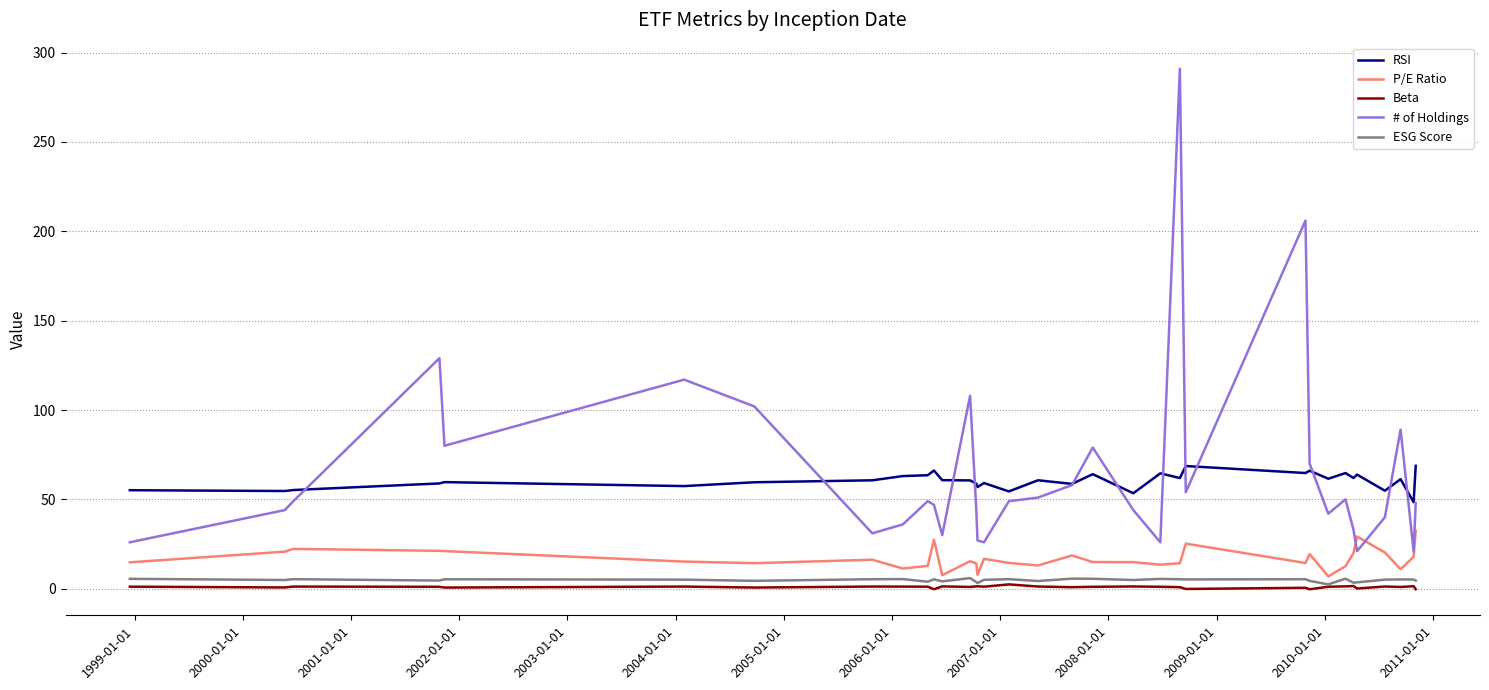

What is the maximum value shown in the chart?

291.0